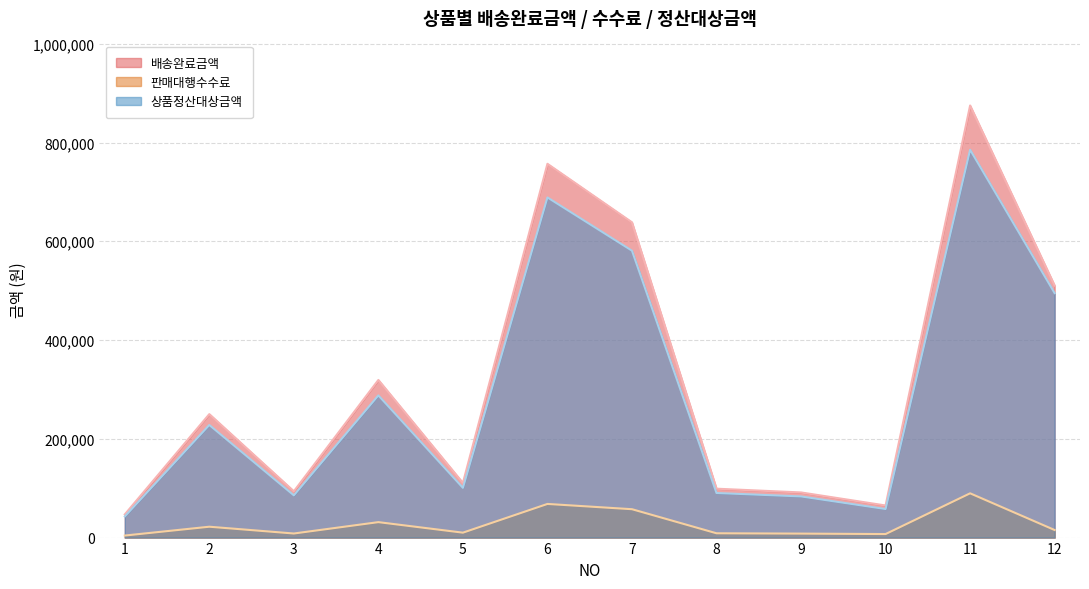

True or false: 판매대행수수료 has a value of 3867 at 5.

False